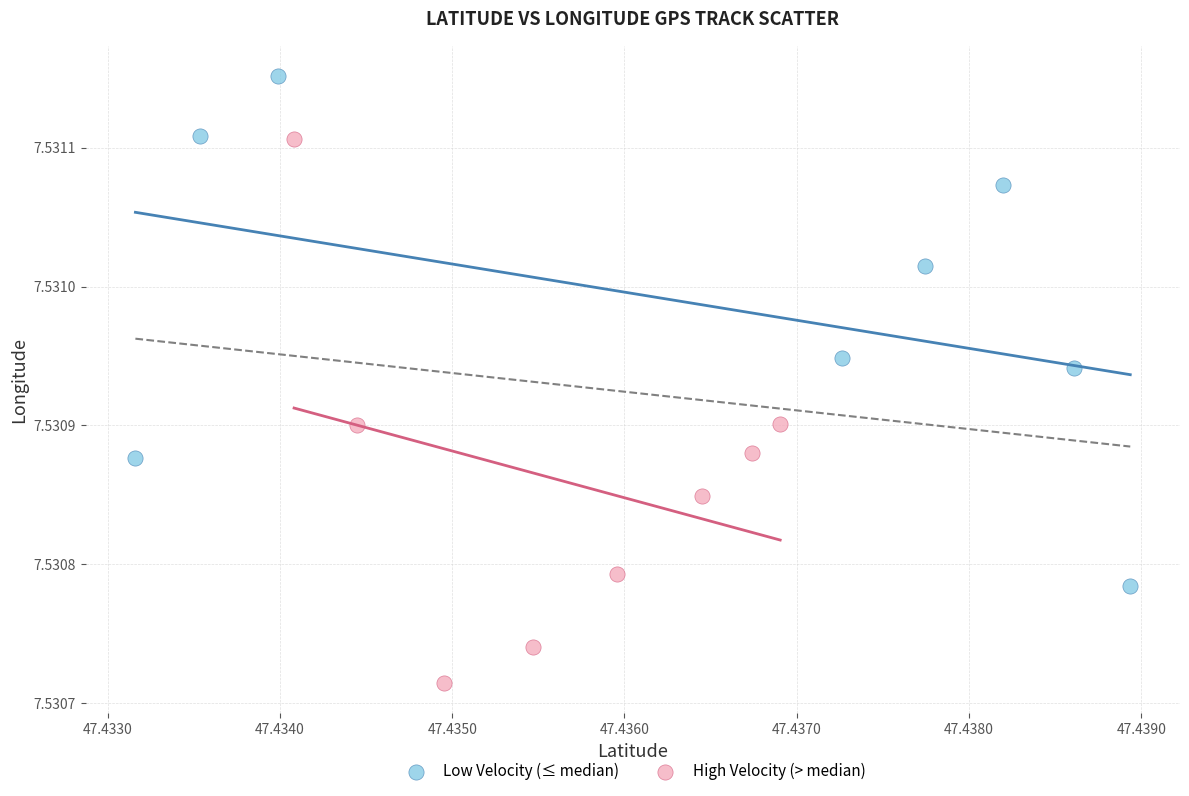

What are all the series names shown in the legend?

Low Velocity (≤ median), High Velocity (> median)